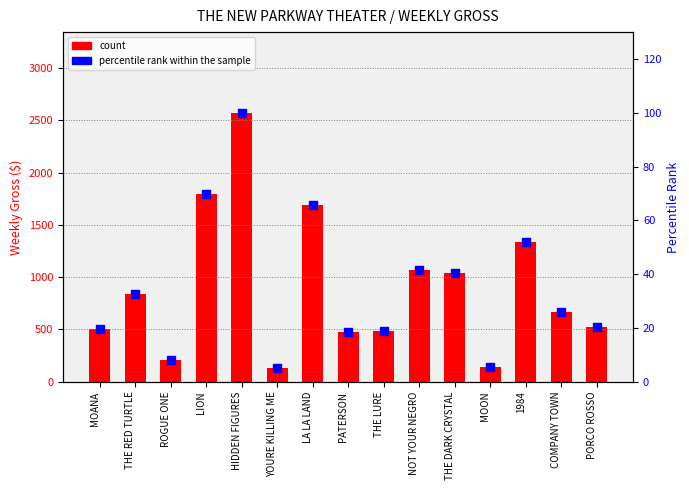

What are all the series names shown in the legend?

count, percentile rank within the sample